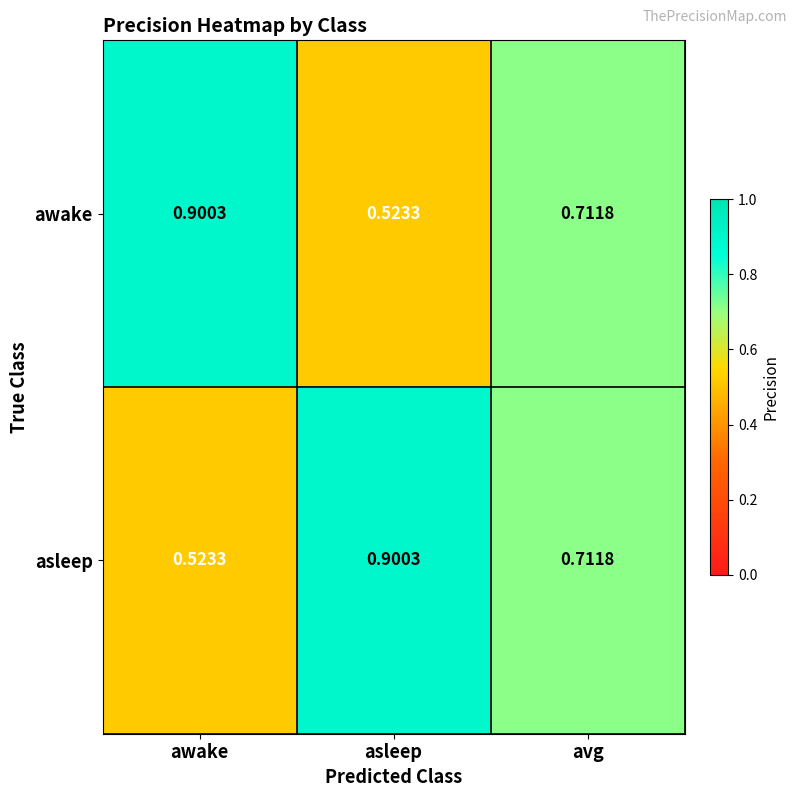

List the labels in order of asleep value, largest first.

asleep, avg, awake